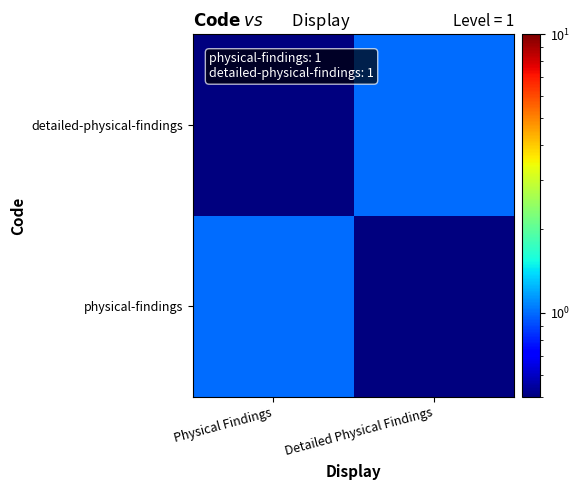

Which has a higher value, Physical Findings or Detailed Physical Findings?

Physical Findings